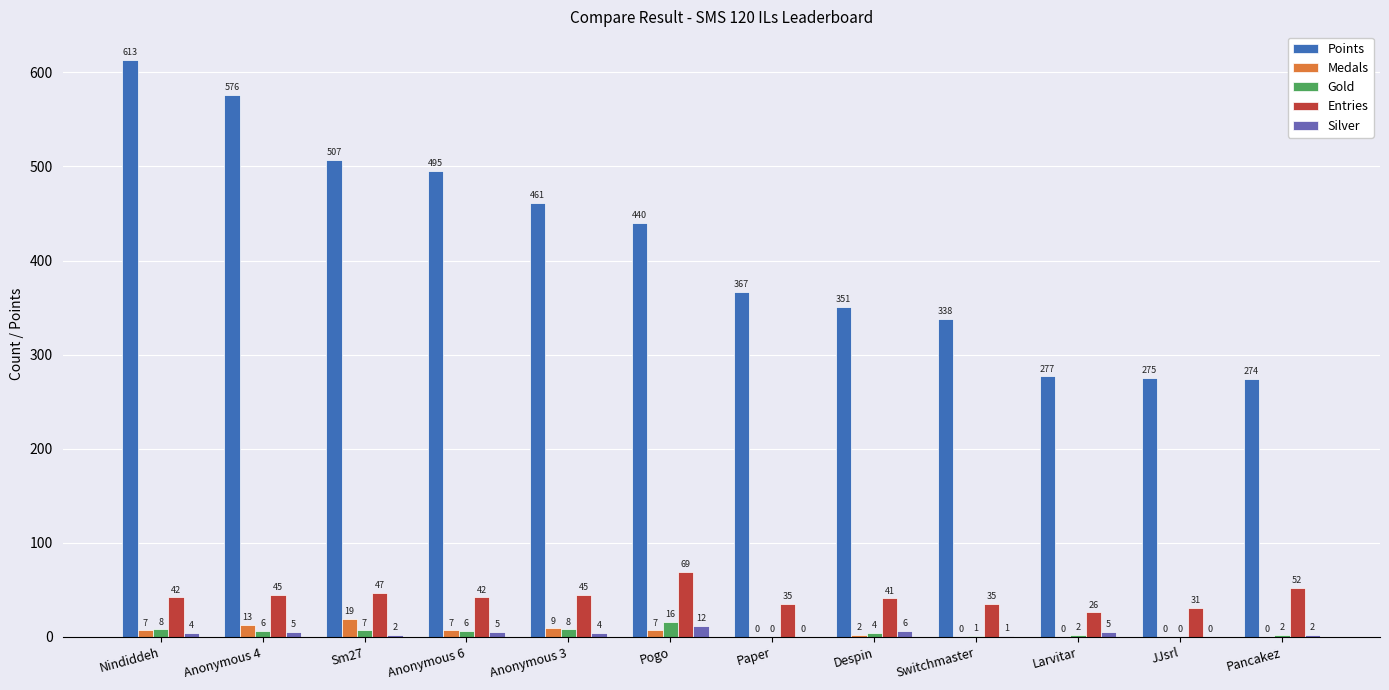

Which series has the largest total across all categories?

Points